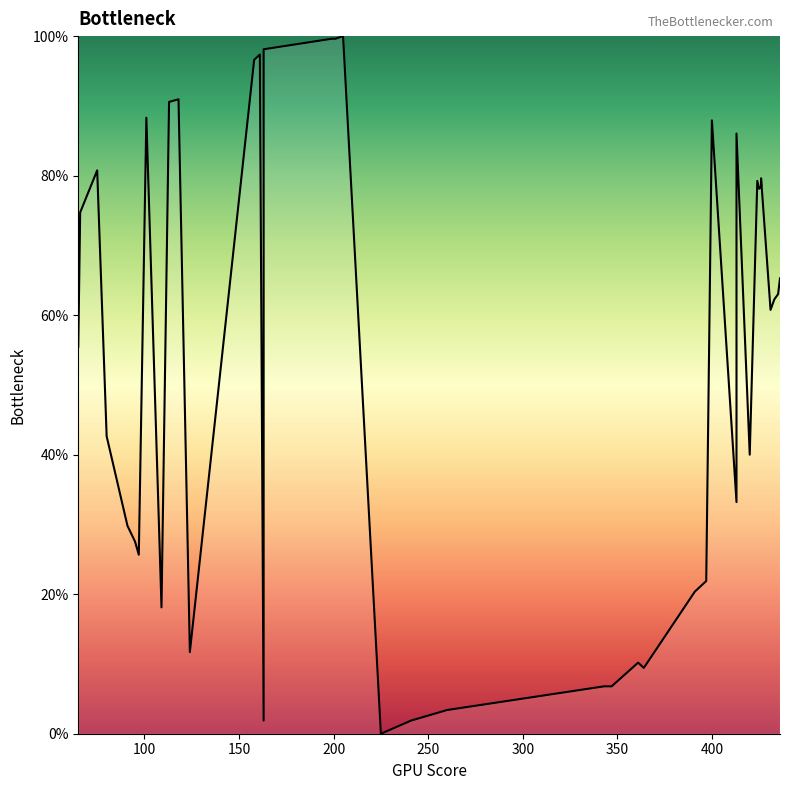

What is the label of the 33rd point from the right?

400